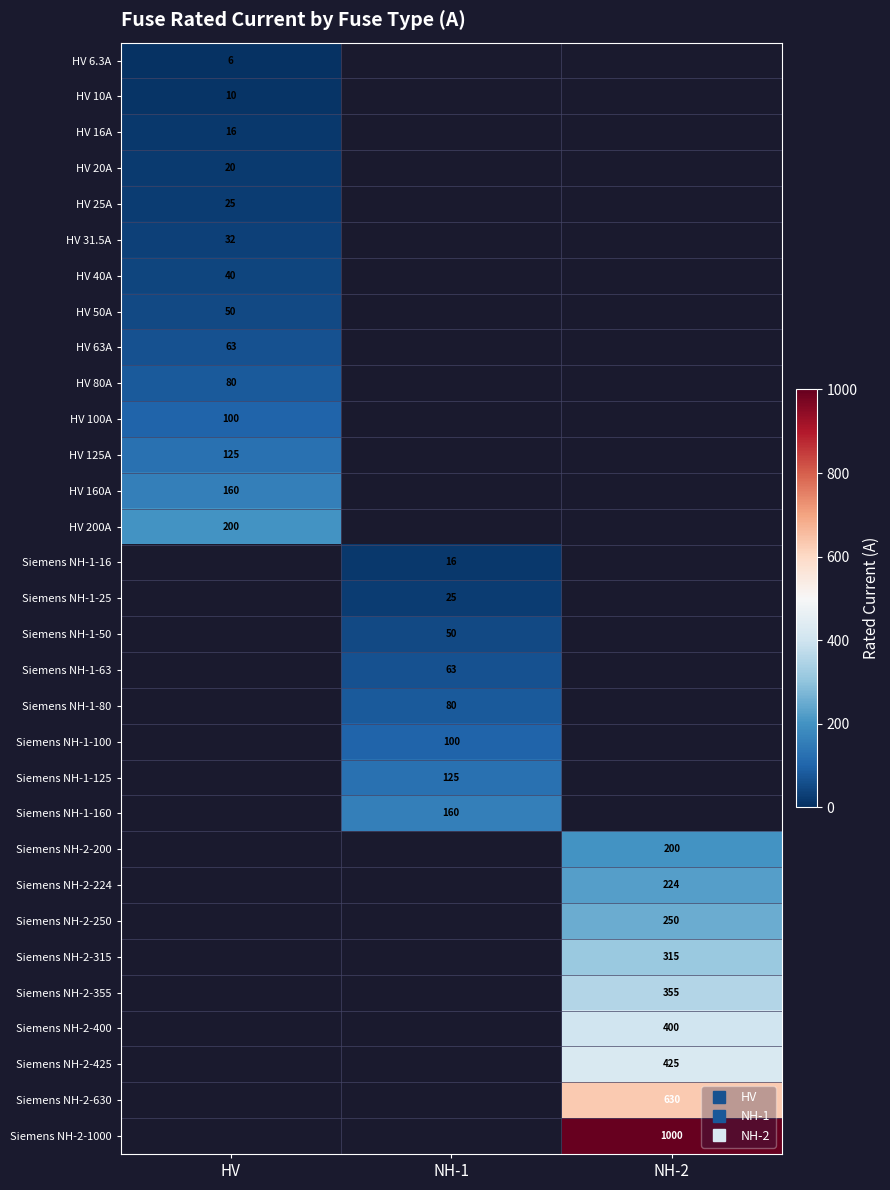

Is it true that HV 200A equals 200.0 at HV?

True